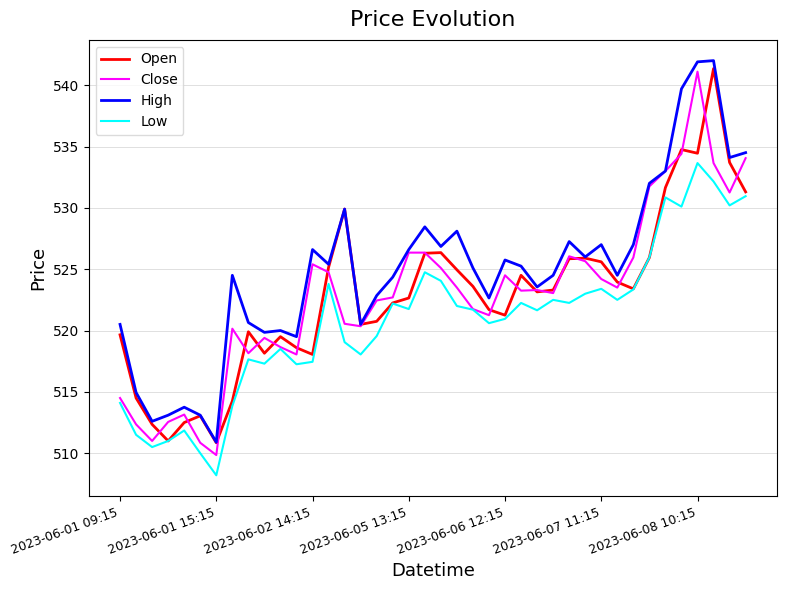

What is the smallest value displayed?

508.2